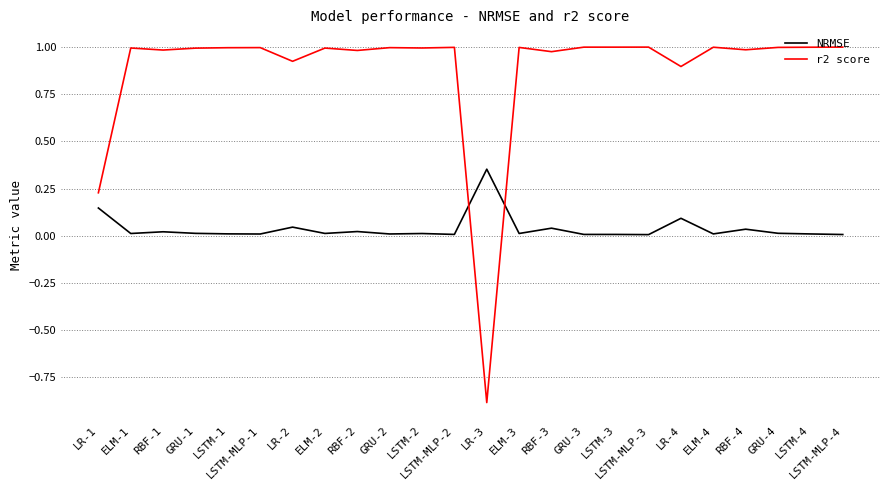

Which series has the largest total across all categories?

r2 score